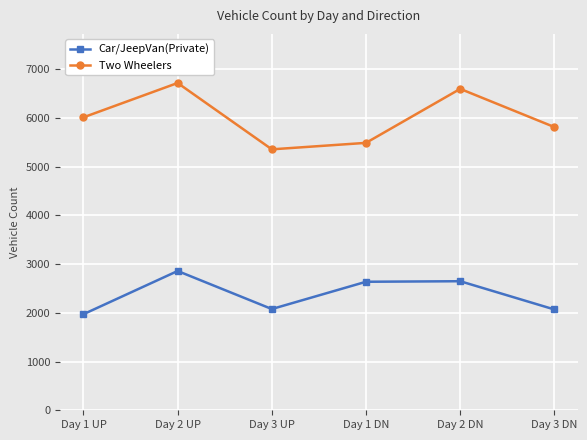

How many series are shown in this chart?

2